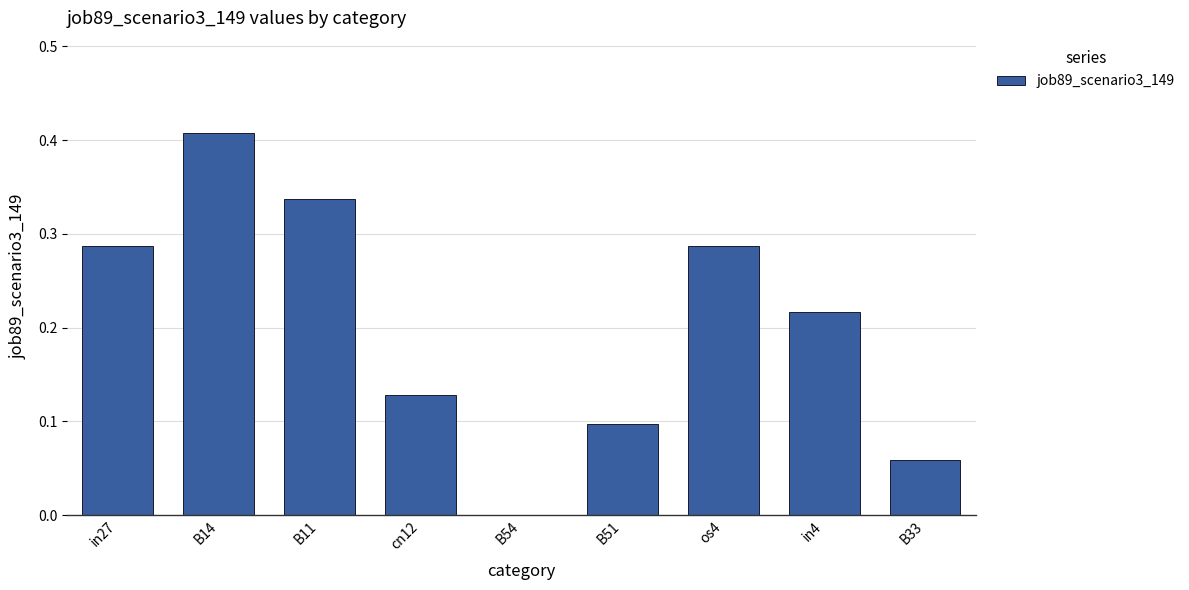

Which category has the highest value across all series?

B14